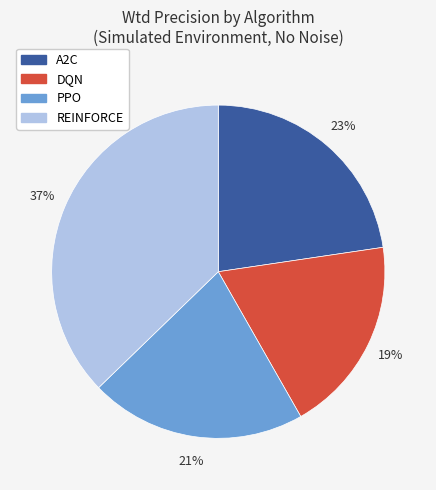

To the nearest percent, what percentage of the pie is A2C?

23%